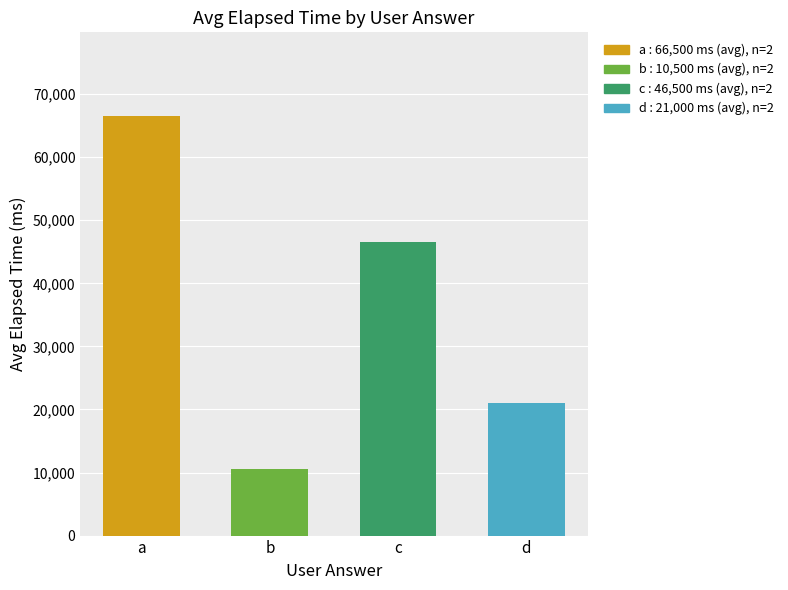

Is it true that the value at a is 66500?

True